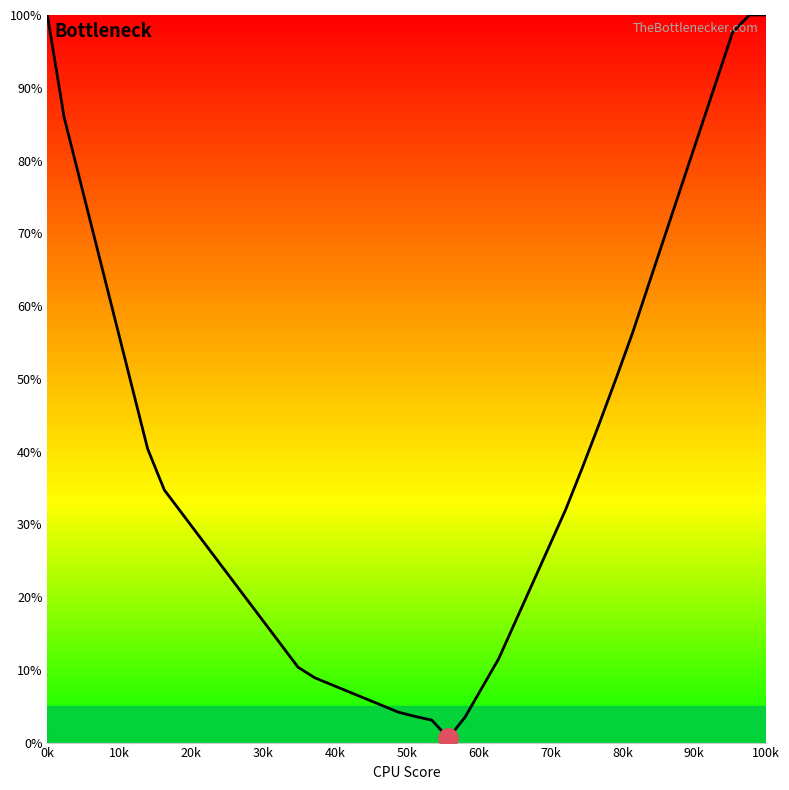

What is the greatest value displayed?

100.0